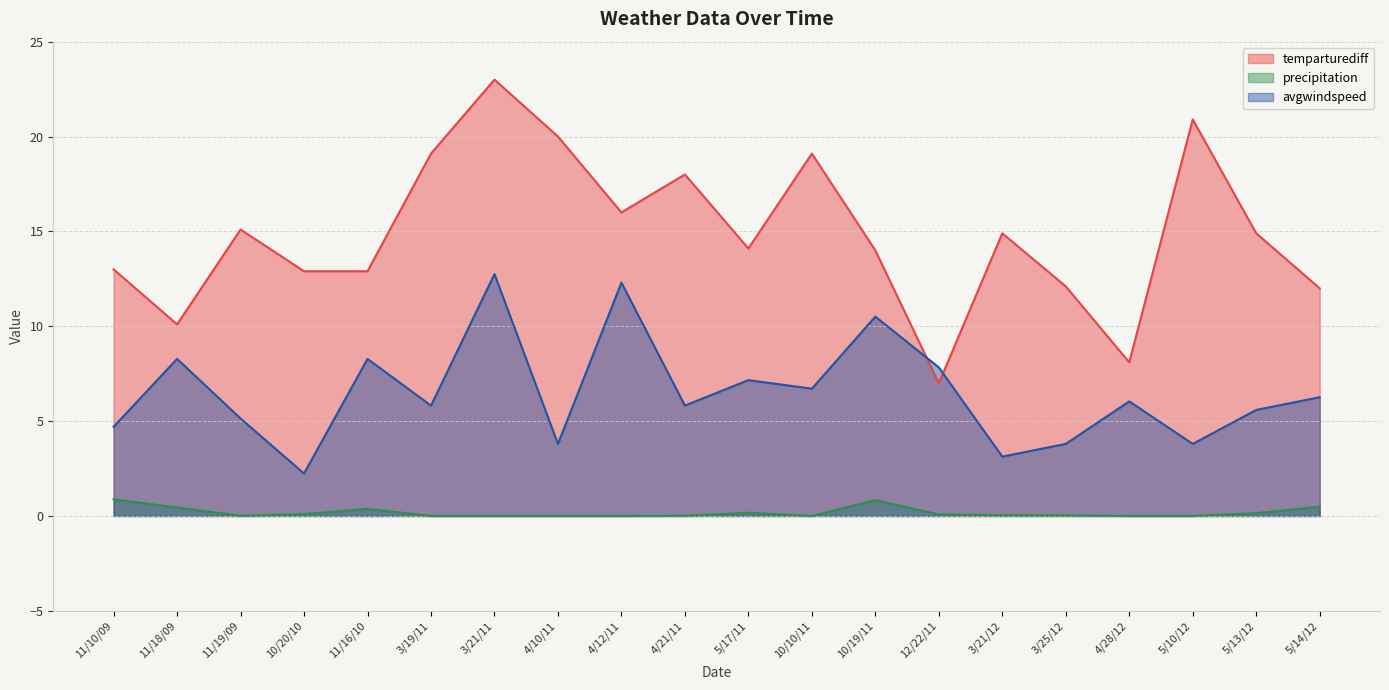

Reading left to right, list all the values displayed in this chart.

temparturediff: 11/10/09=13.0	11/18/09=10.1	11/19/09=15.1	10/20/10=12.9	11/16/10=12.9	3/19/11=19.1	3/21/11=23.0	4/10/11=20.0	4/12/11=16.0	4/21/11=18.0	5/17/11=14.1	10/10/11=19.1	10/19/11=14.0	12/22/11=7.0	3/21/12=14.9	3/25/12=12.1	4/28/12=8.1	5/10/12=20.9	5/13/12=14.9	5/14/12=12.0
precipitation: 11/10/09=0.9	11/18/09=0.5	11/19/09=0.0	10/20/10=0.1	11/16/10=0.4	3/19/11=0.0	3/21/11=0.0	4/10/11=0.0	4/12/11=0.0	4/21/11=0.0	5/17/11=0.2	10/10/11=0.0	10/19/11=0.8	12/22/11=0.1	3/21/12=0.0	3/25/12=0.0	4/28/12=0.0	5/10/12=0.0	5/13/12=0.1	5/14/12=0.5
avgwindspeed: 11/10/09=4.7	11/18/09=8.3	11/19/09=5.1	10/20/10=2.2	11/16/10=8.3	3/19/11=5.8	3/21/11=12.8	4/10/11=3.8	4/12/11=12.3	4/21/11=5.8	5/17/11=7.2	10/10/11=6.7	10/19/11=10.5	12/22/11=7.8	3/21/12=3.1	3/25/12=3.8	4/28/12=6.0	5/10/12=3.8	5/13/12=5.6	5/14/12=6.3